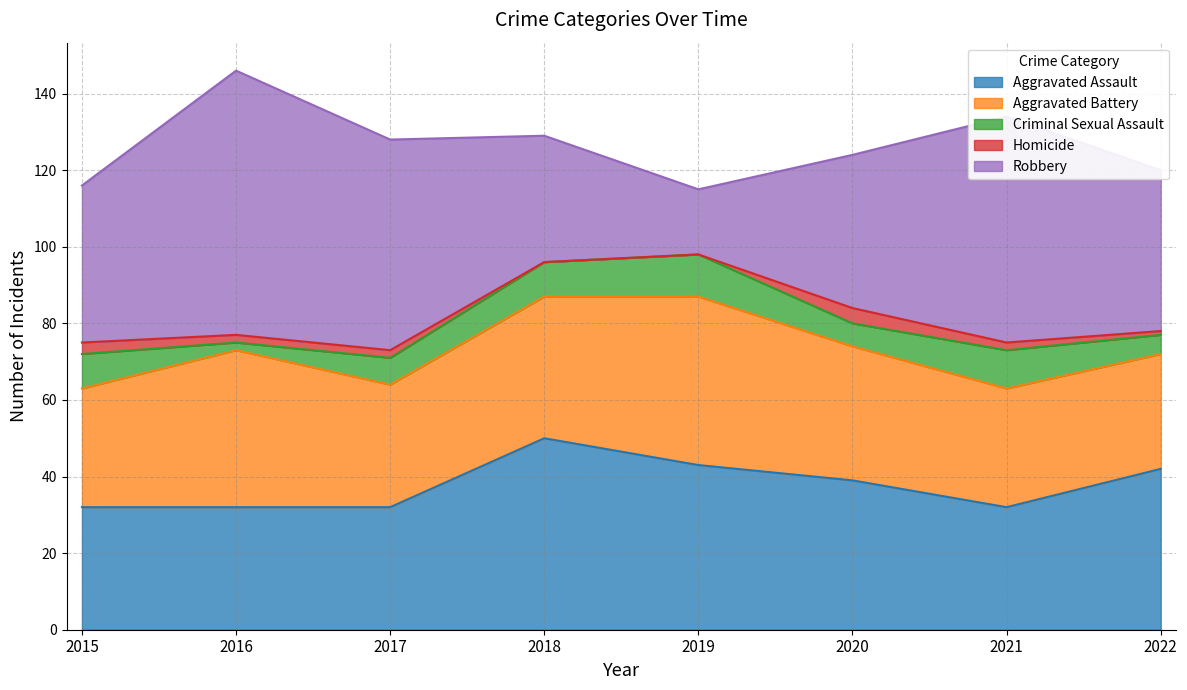

How many values in Homicide are above zero?

6